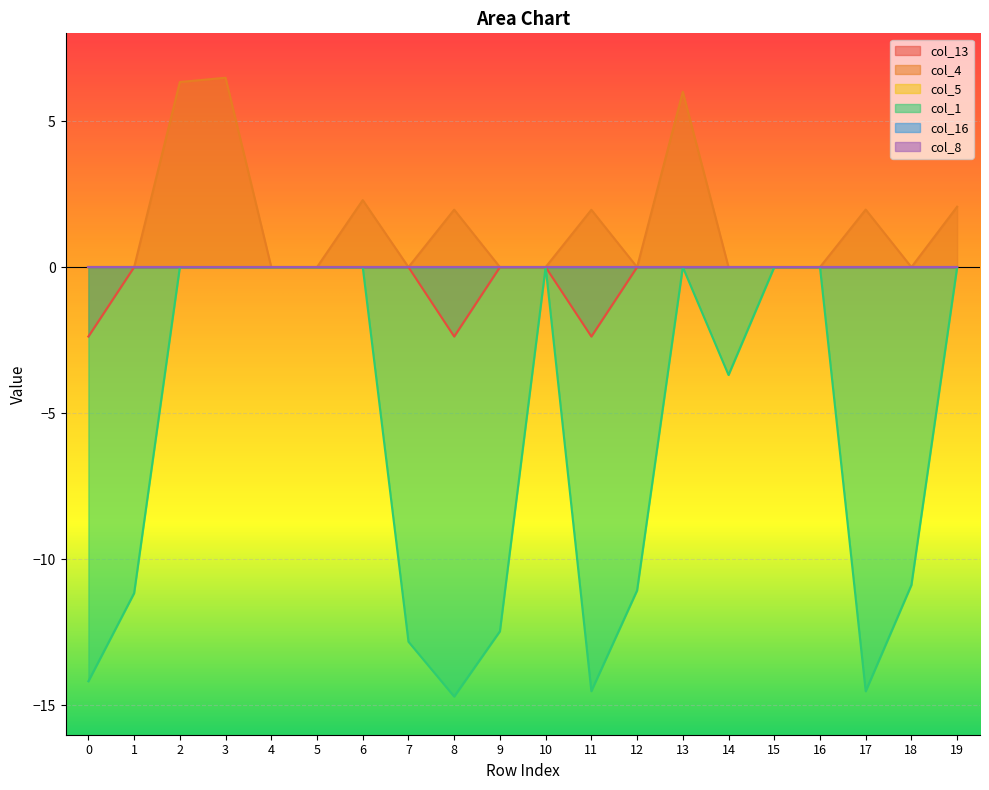

What is the maximum value shown in the chart?

6.5